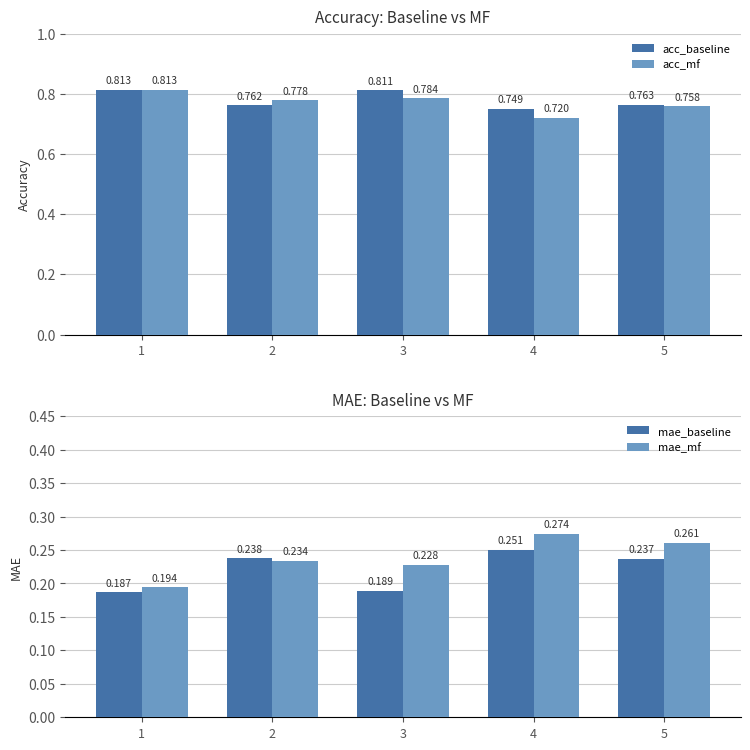

List the series in order of their peak value, lowest first.

mae_baseline, mae_mf, acc_baseline, acc_mf